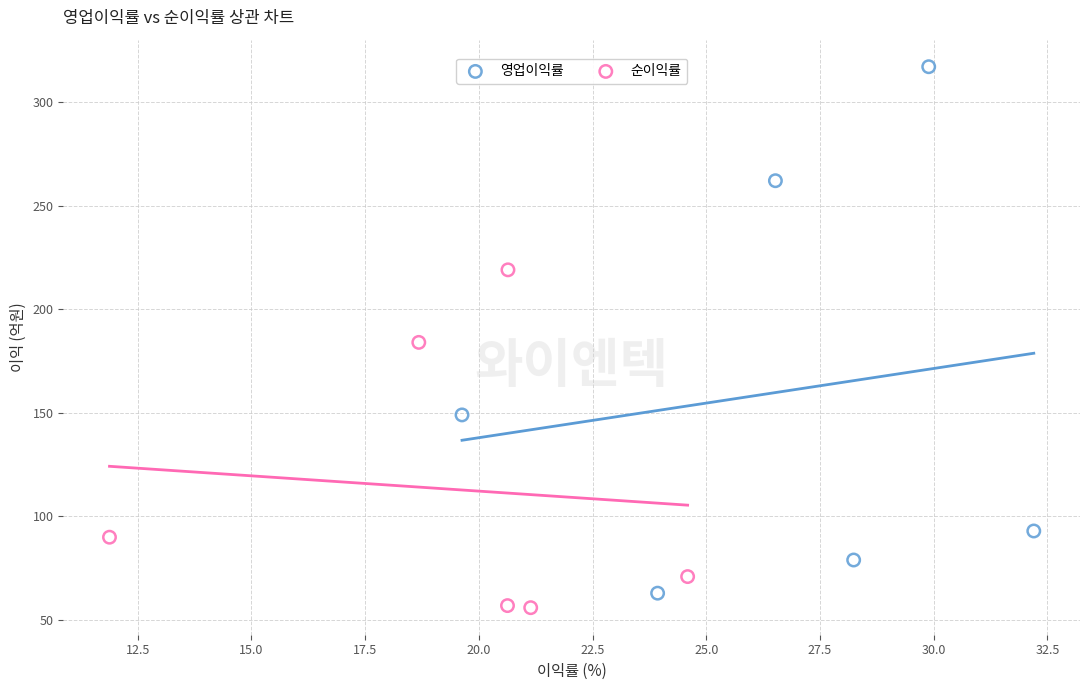

Which series has the largest Y range (max minus min)?

영업이익률